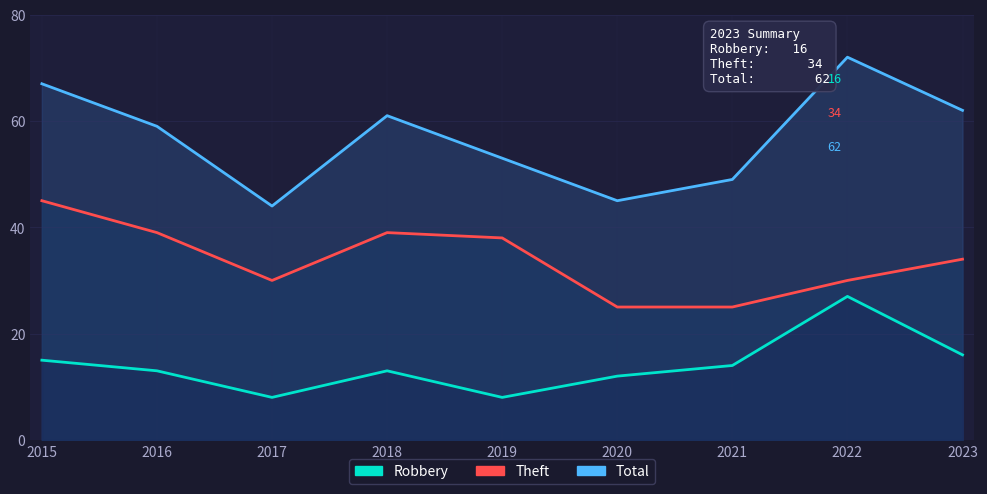

At which category is the sum across all series the highest?

2022